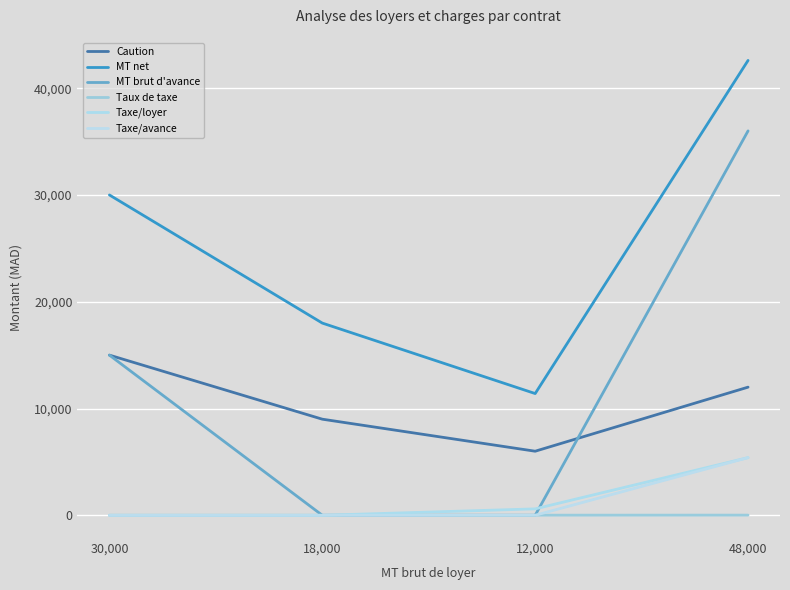

What is the average value of the Taxe/avance series?

1350